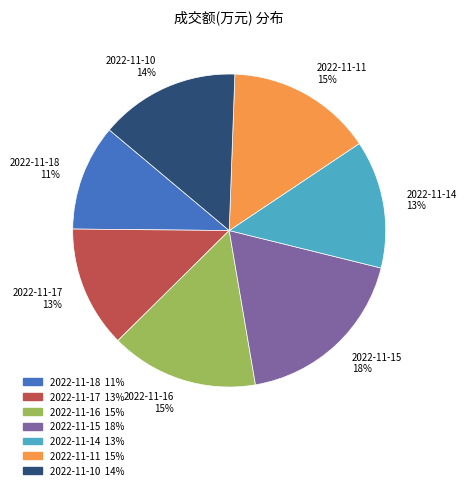

Is the sum of 2022-11-18 and 2022-11-15 greater than half?

No